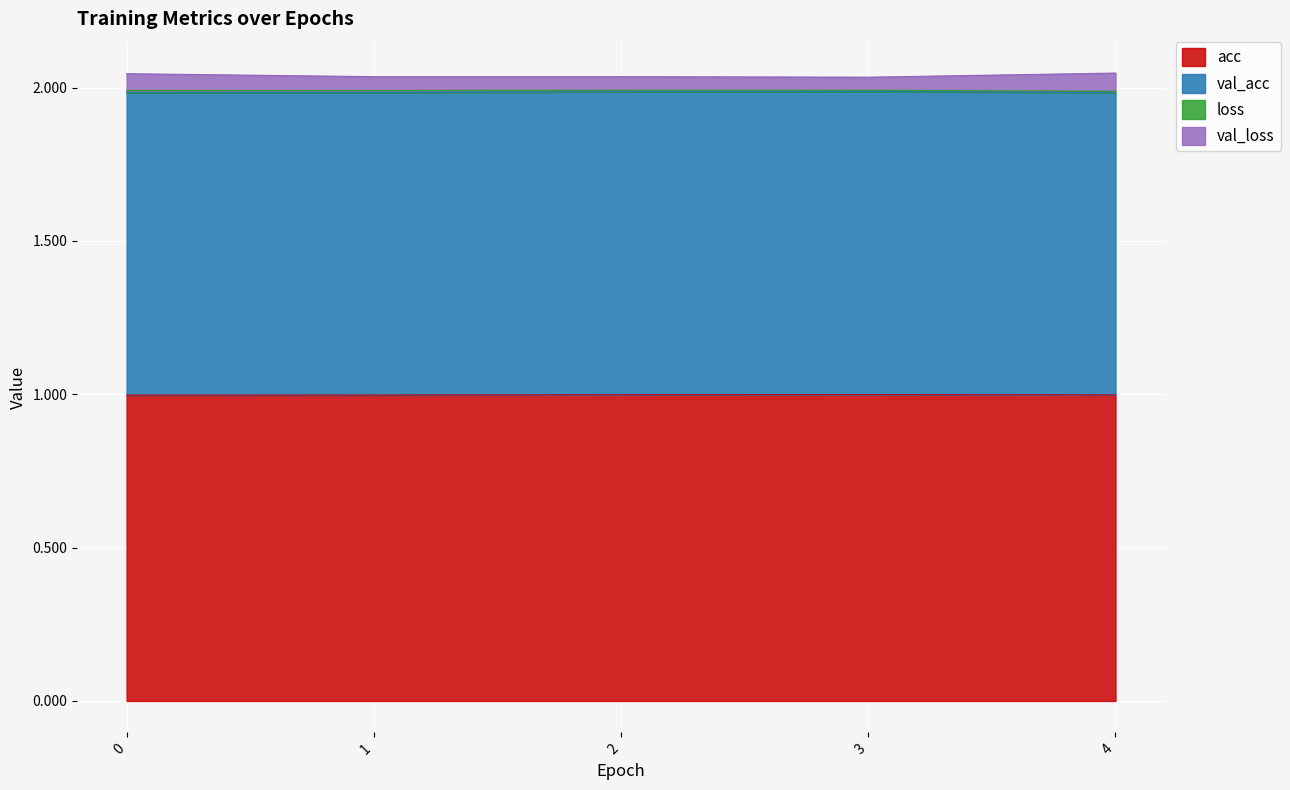

The value of val_loss at 0 is 0.8. True or false?

False